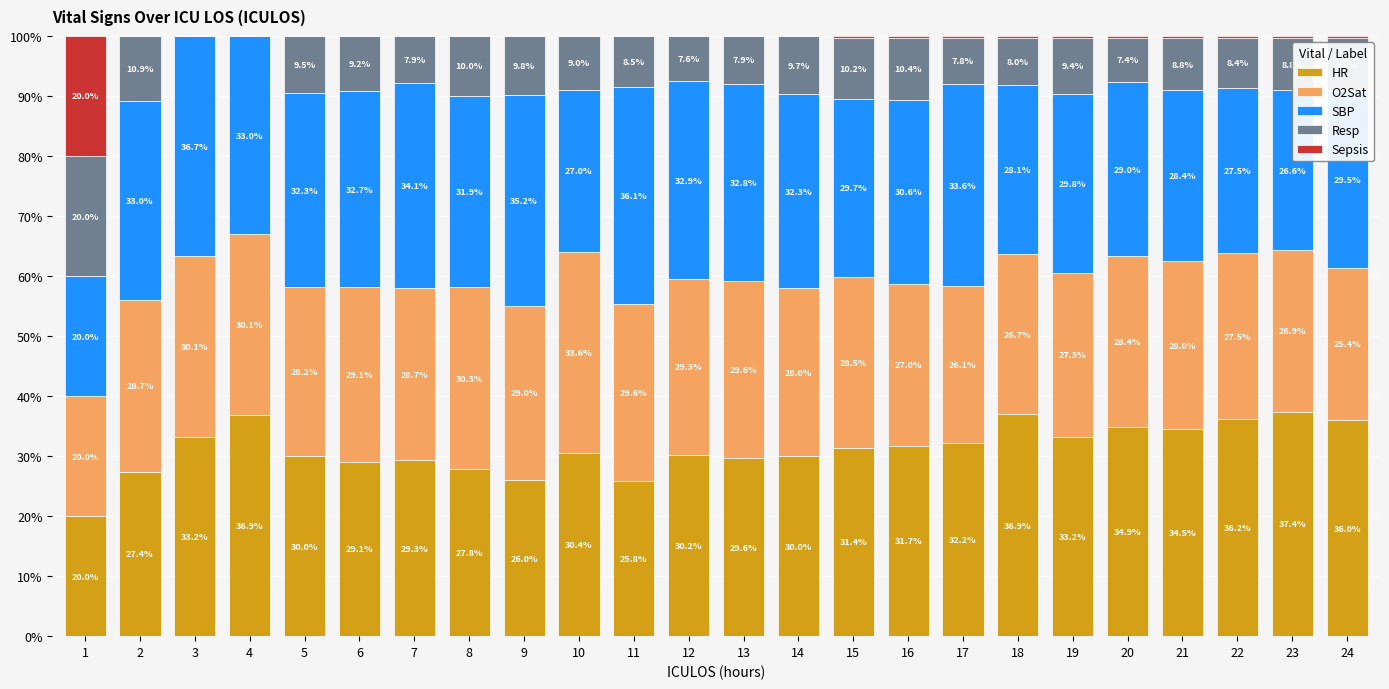

Where does the HR series first go above 31?

3